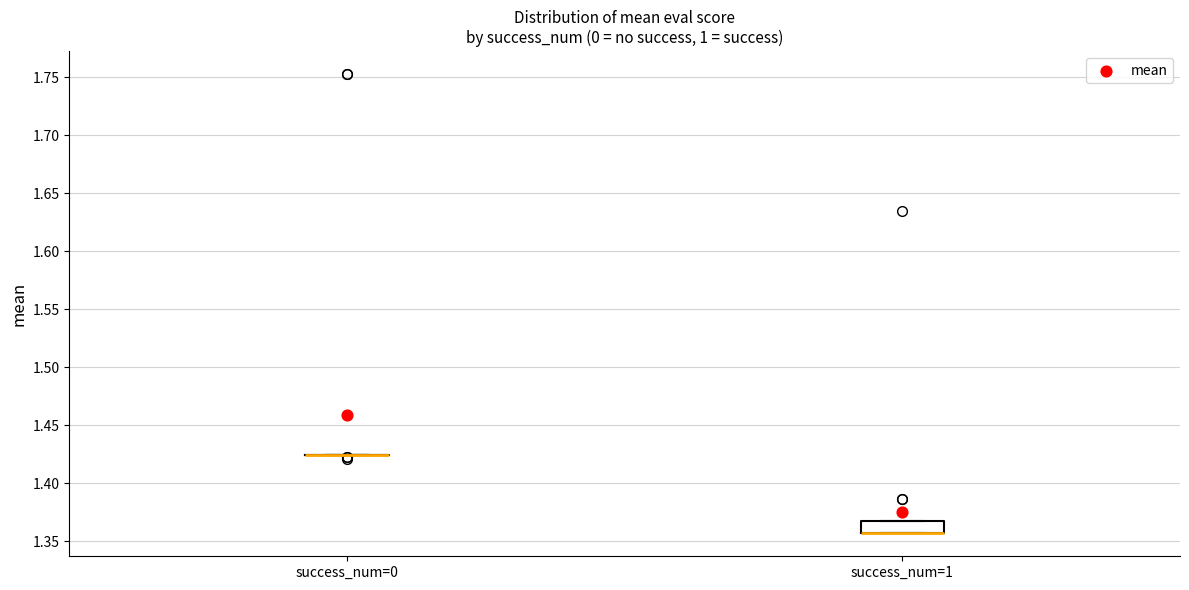

Comparing the boxes themselves (not the whiskers), which one is the tallest?

success_num=1